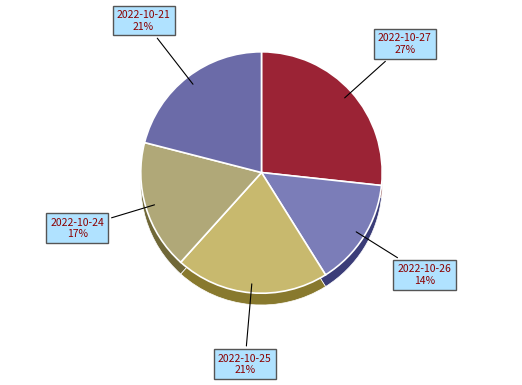

What percentage is the 2022-10-24 slice, to the nearest percent?

17%